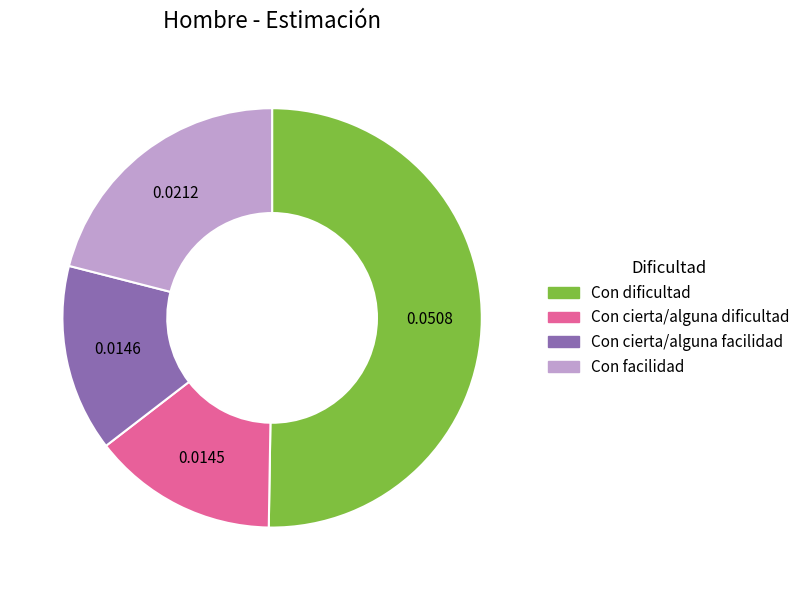

Is the sum of Con facilidad and Con dificultad greater than half?

Yes